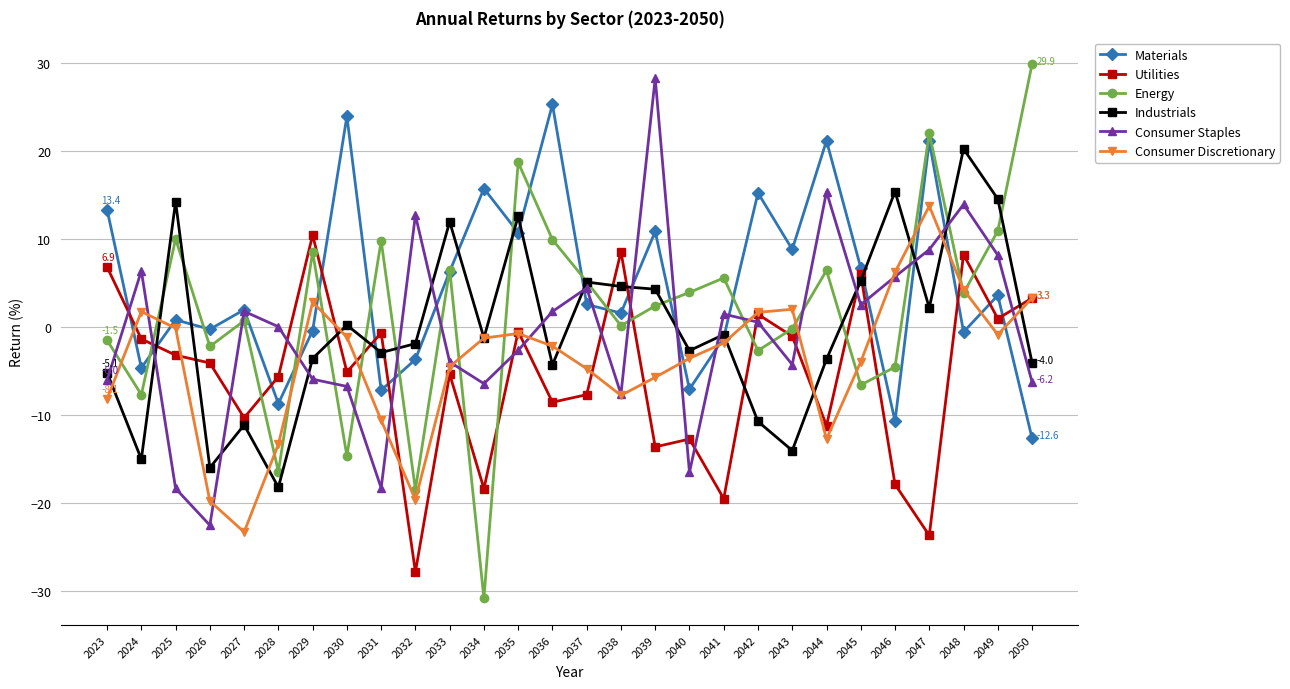

What is the value of the Consumer Discretionary point at the 3rd from the left?

-0.1